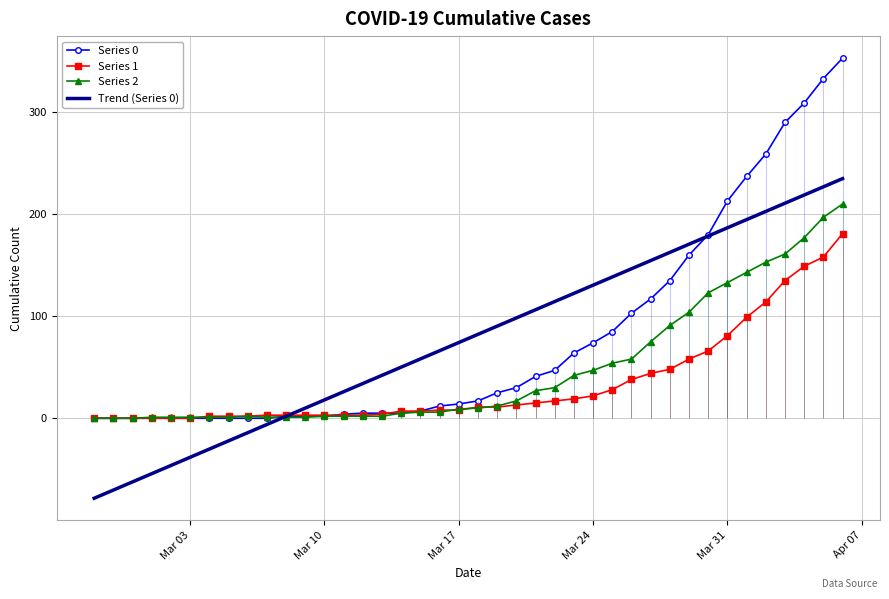

What is the minimum value for Trend (Series 0)?

-78.4